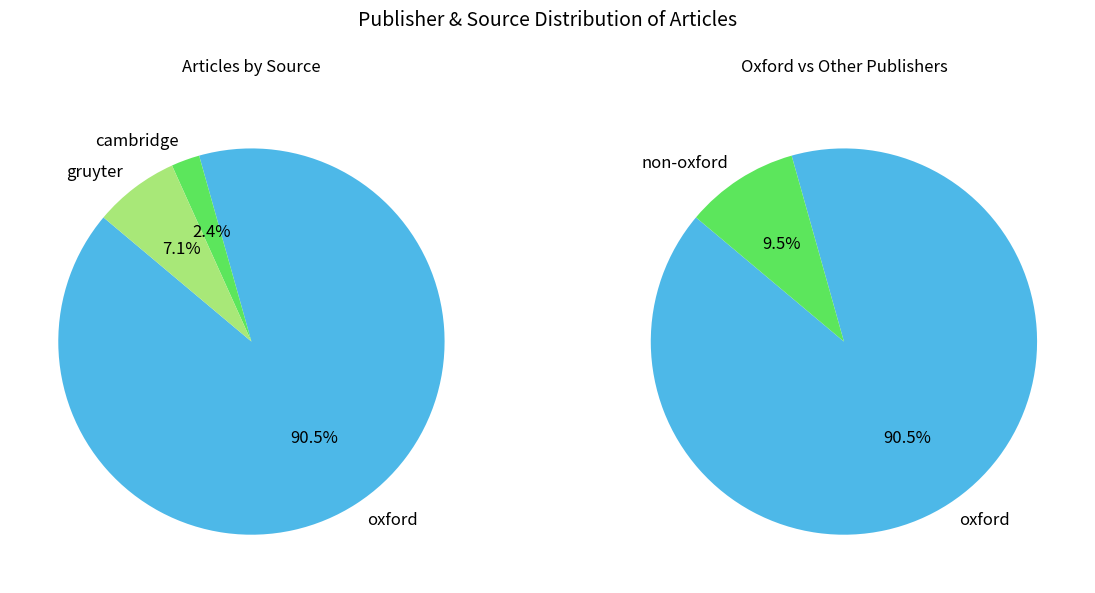

Is there a majority slice in this chart?

Yes